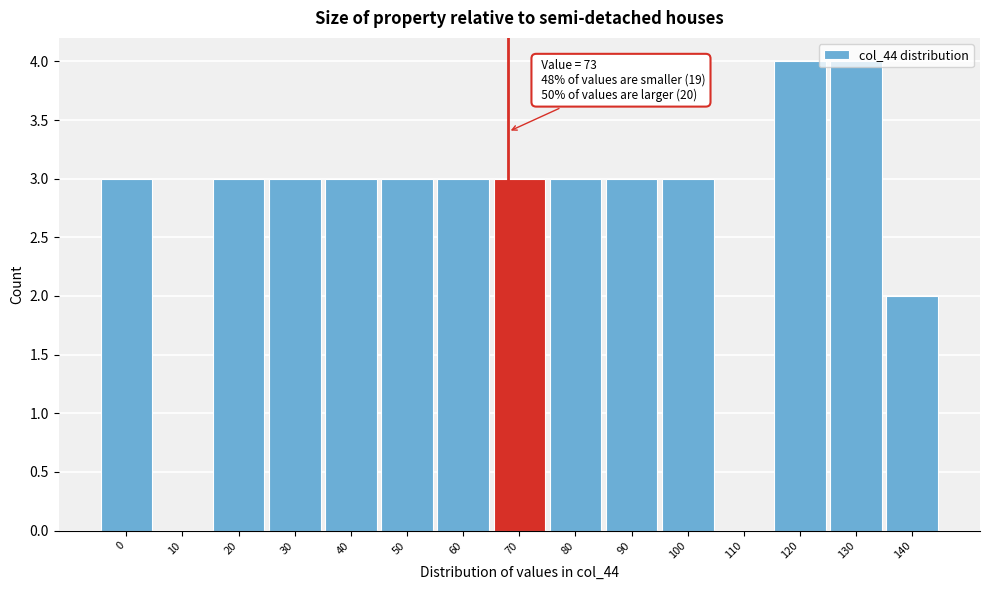

The chart shows a value of 1 at 0. True or false?

False